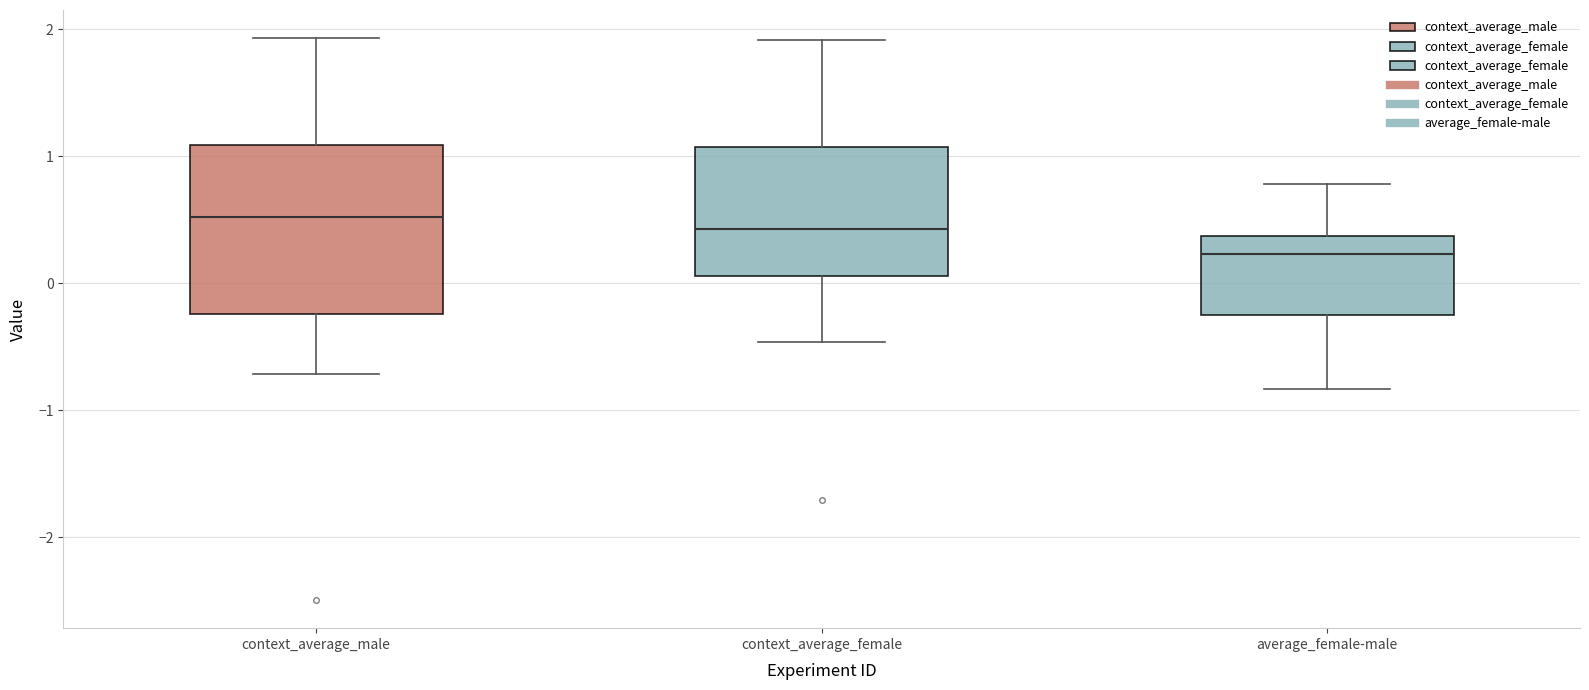

Reading left to right, read every box against the y-axis: the position of its median line, the range the box covers, and the ends of its whiskers. The values are not printed on the chart, so give them approximately, as read against the axis.

context_average_male: median 0.5, box -0.2 to 1.1, whiskers -0.7 to 1.9
context_average_female: median 0.4, box 0.1 to 1.1, whiskers -0.5 to 1.9
average_female-male: median 0.2, box -0.2 to 0.4, whiskers -0.8 to 0.8